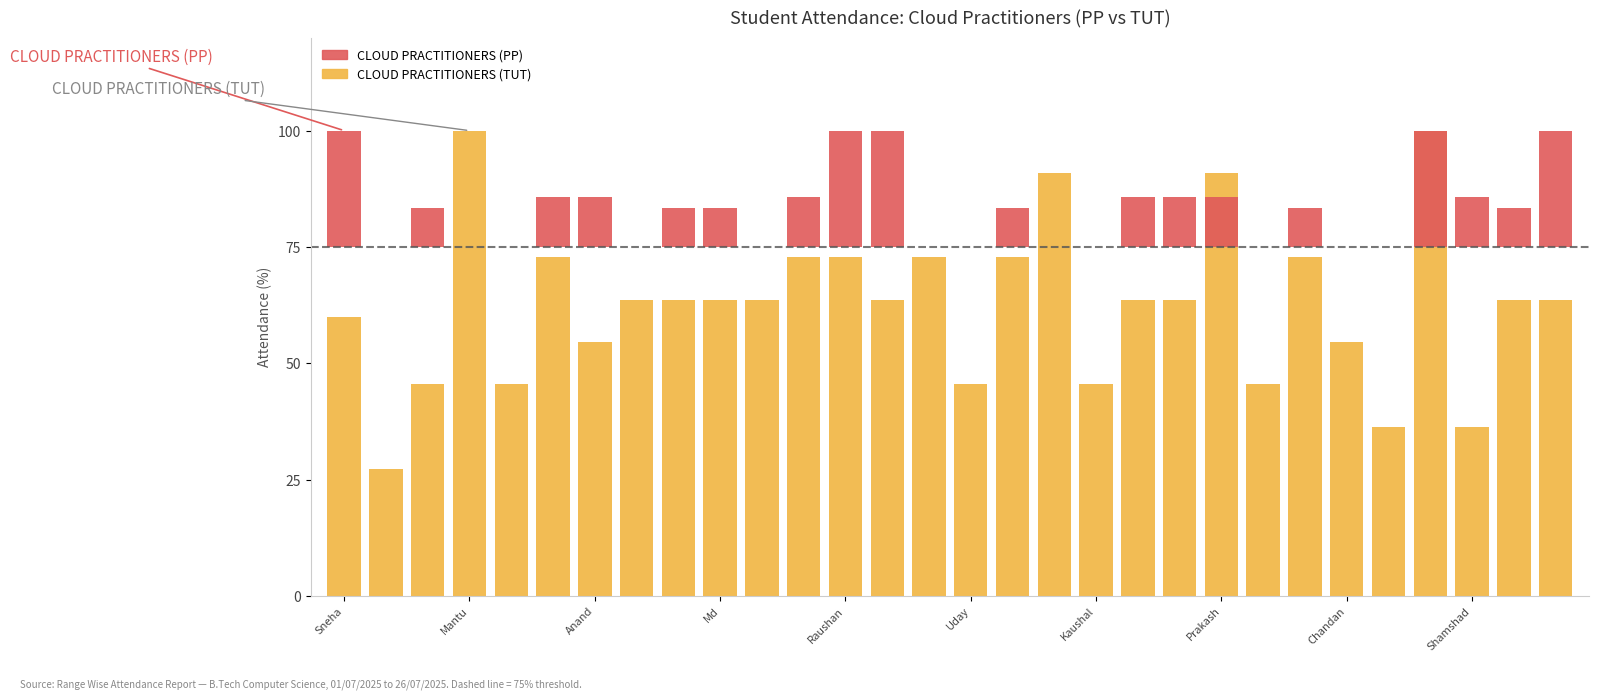

How many values in the CLOUD PRACTITIONERS (PP) series are below 8?

12